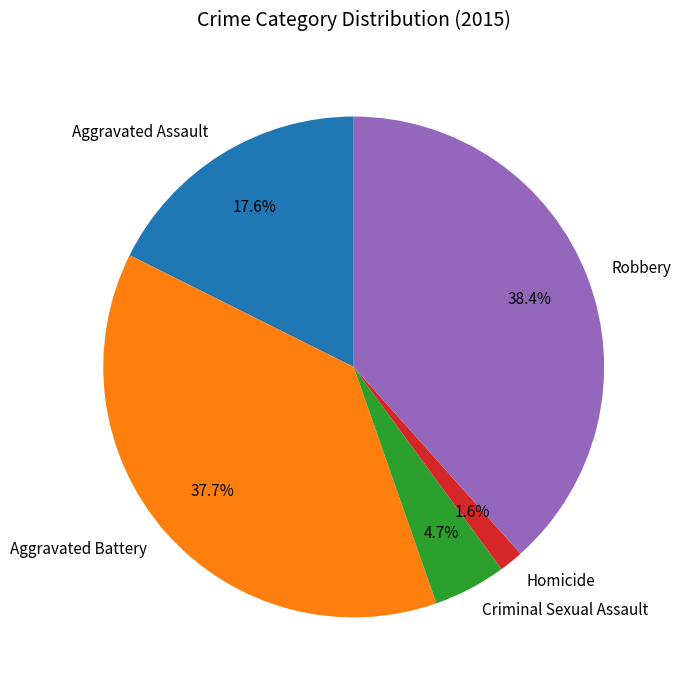

The Aggravated Assault slice represents 4% of the pie. True or false?

False